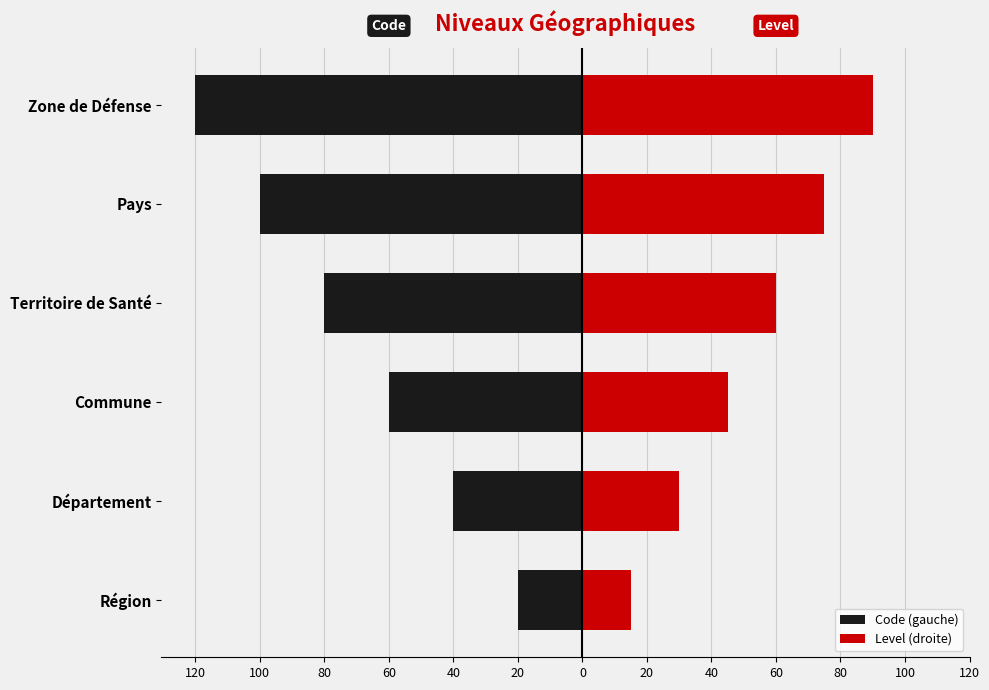

Which series changed the most between Département and Commune?

Code (gauche)